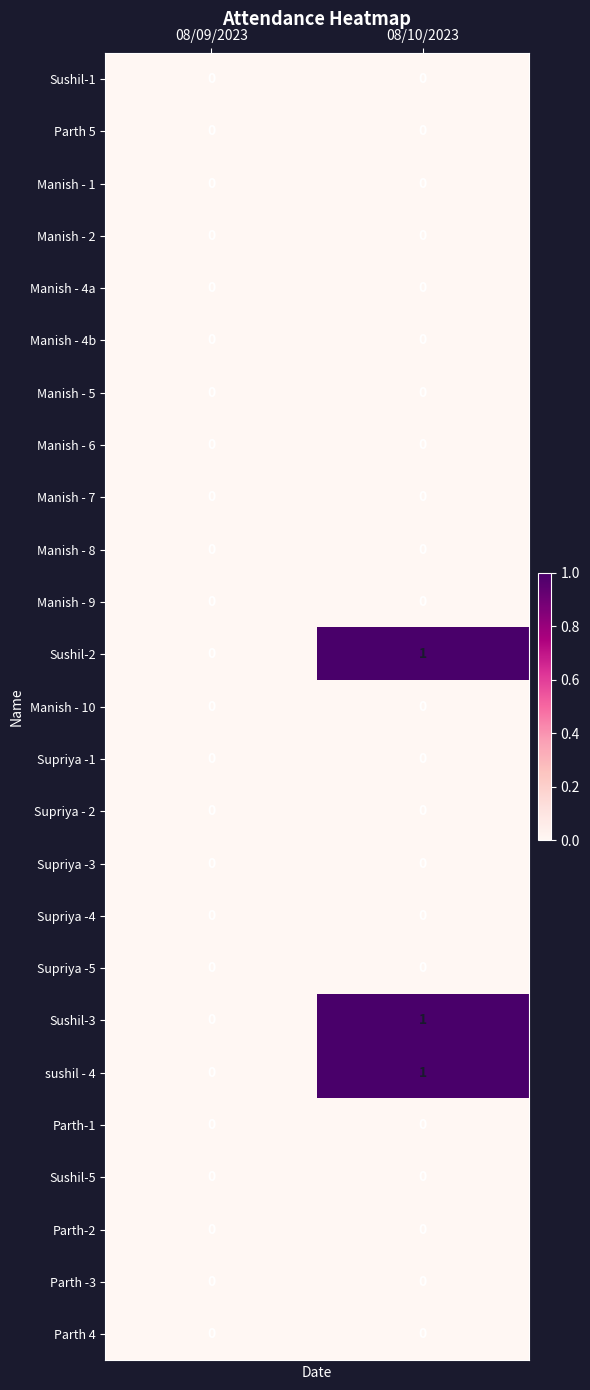

At which category is the sum across all series the highest?

08/10/2023